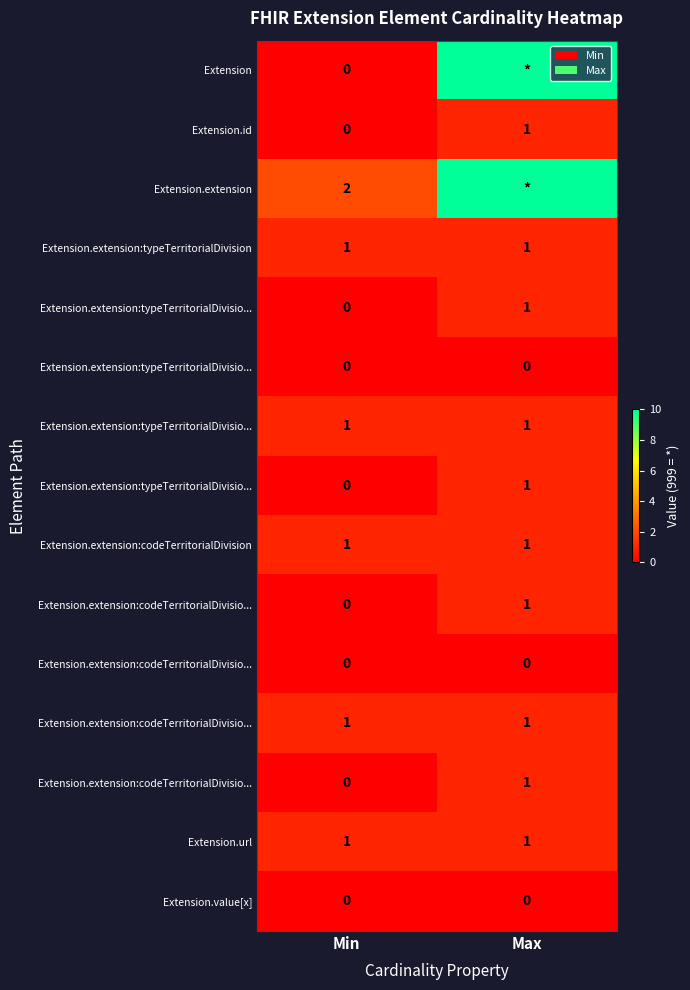

At how many categories does at least one series exceed 682?

1